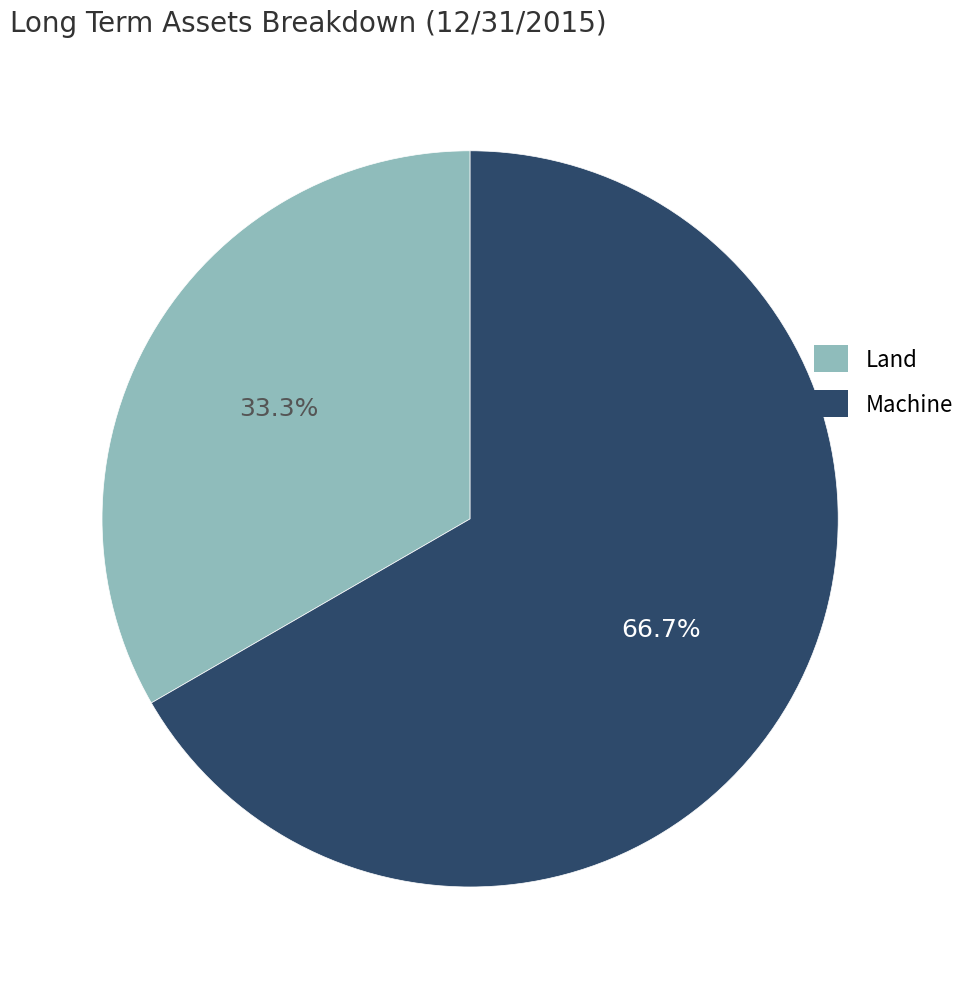

Count the number of slices in the pie.

2